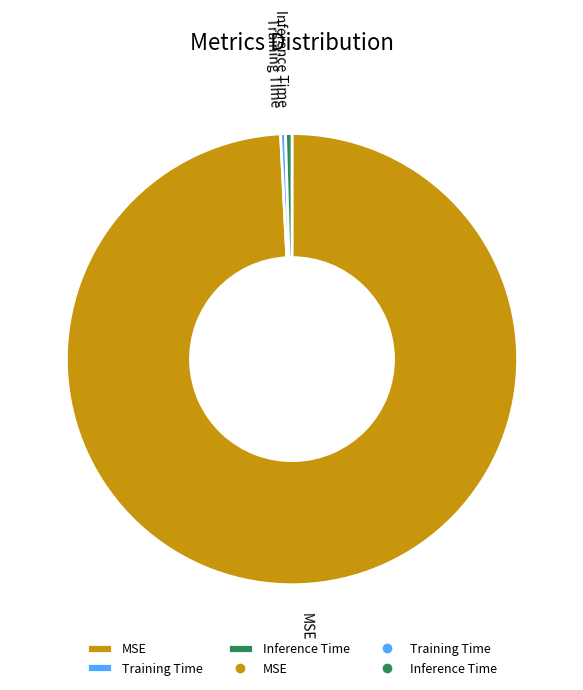

What is the majority slice?

MSE